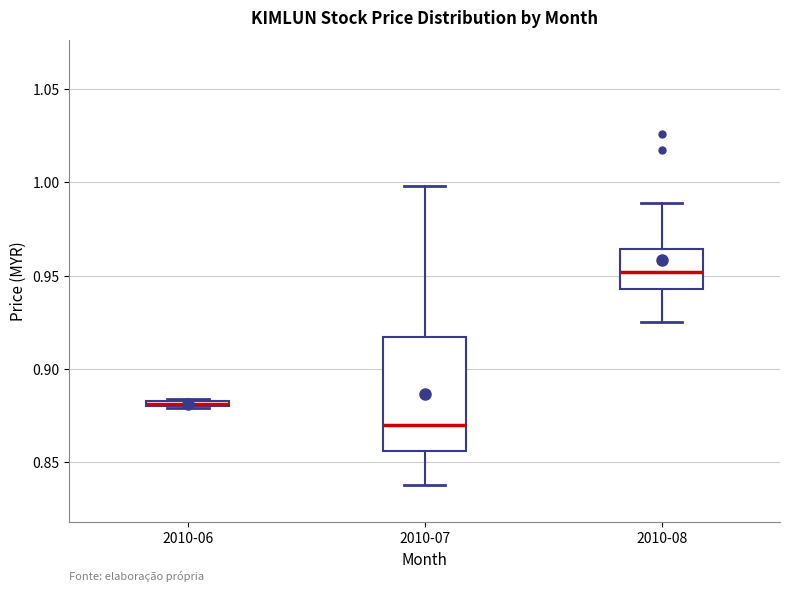

Comparing the boxes themselves (not the whiskers), which one is the tallest?

2010-07